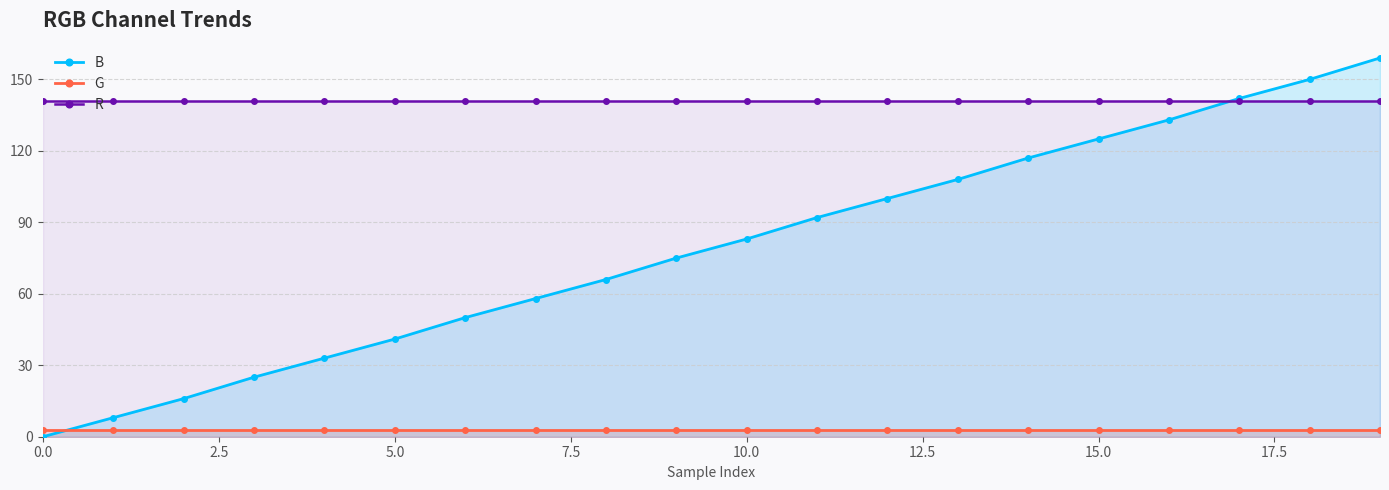

True or false: G and R intersect in this chart.

False